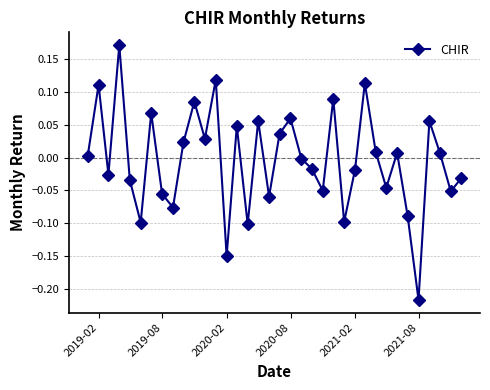

How many interior local valleys (lower than both neighbors) does the data have?

12